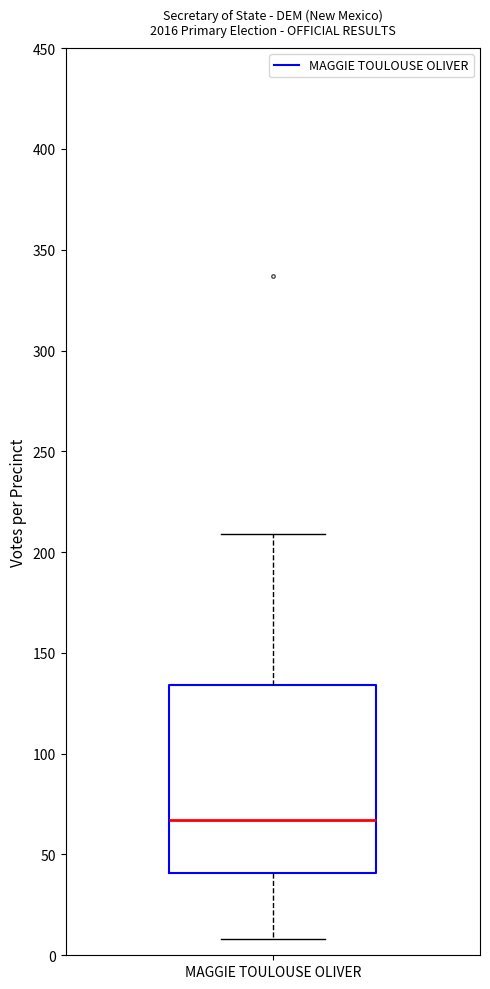

Where does the lower whisker of the box for MAGGIE TOULOUSE OLIVER end on the y-axis? The values are not printed on the chart, so give them approximately, as read against the axis.

10